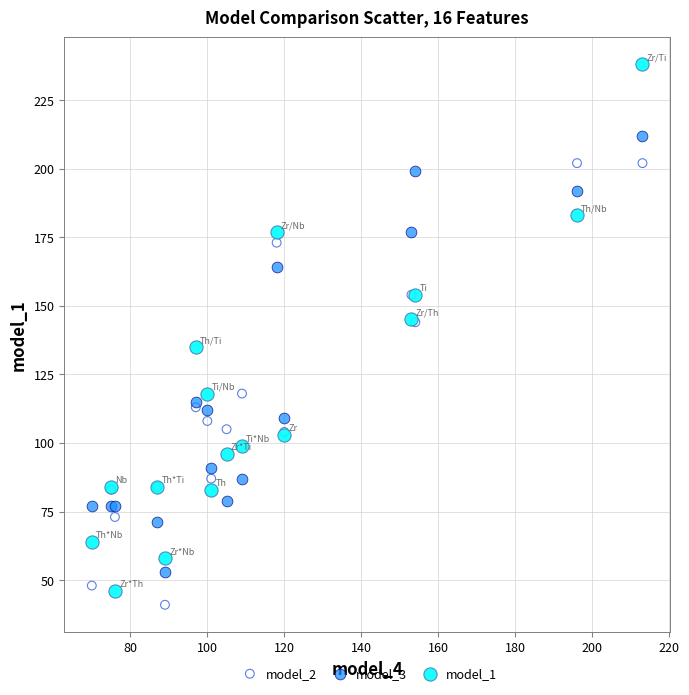

Which series has the largest Y range (max minus min)?

model_1